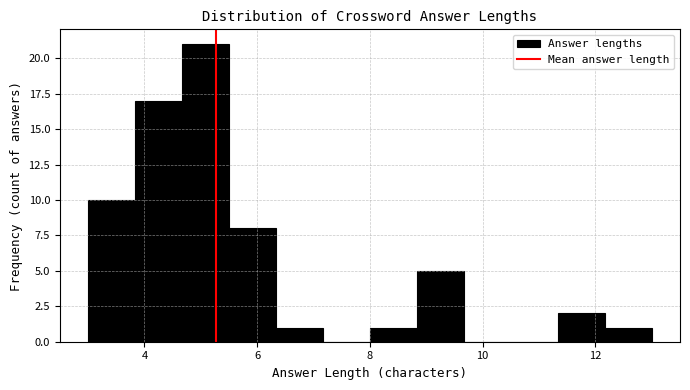

Reading left to right, list every bar in this chart as the range it spans on the x-axis followed by its height. Neither the bar edges nor the heights are printed on the chart, so give them approximately, as read against the axes.

3.0 to 3.8: 10
3.8 to 4.6: 17
4.6 to 5.6: 21
5.6 to 6.4: 8
6.4 to 7.2: 1
7.2 to 8.0: 0
8.0 to 8.8: 1
8.8 to 9.6: 5
9.6 to 10.6: 0
10.6 to 11.4: 0
11.4 to 12.2: 2
12.2 to 13.0: 1